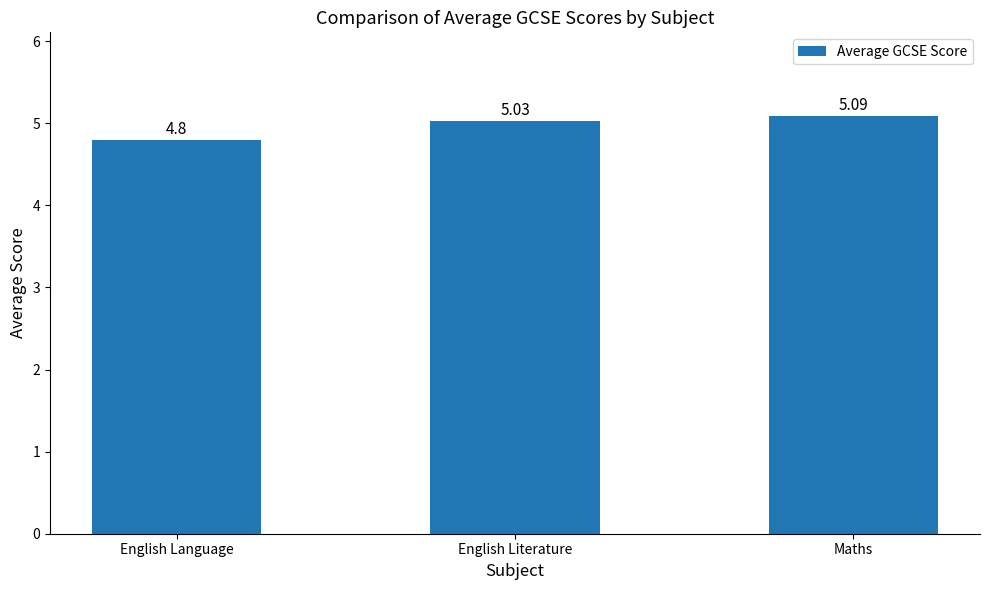

What is the minimum value shown in the chart?

4.8